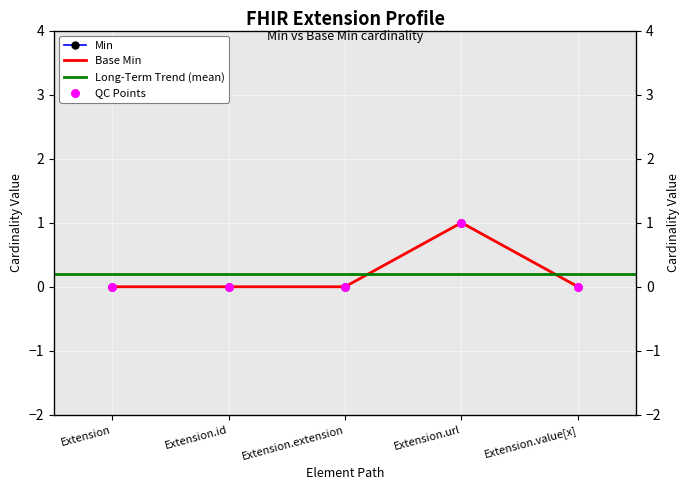

Is the value of Base Min at Extension.url greater than the value of Min at Extension.id?

Yes